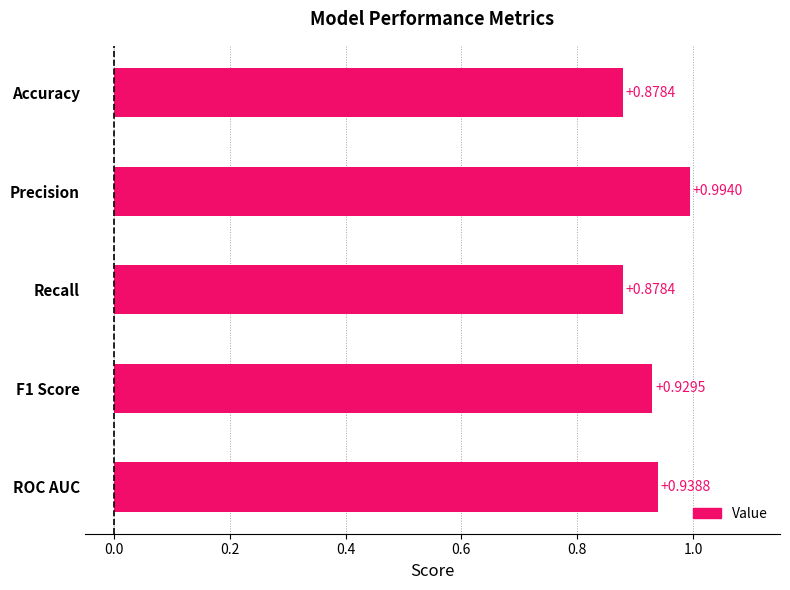

What is the difference between the maximum and second lowest values?

0.1